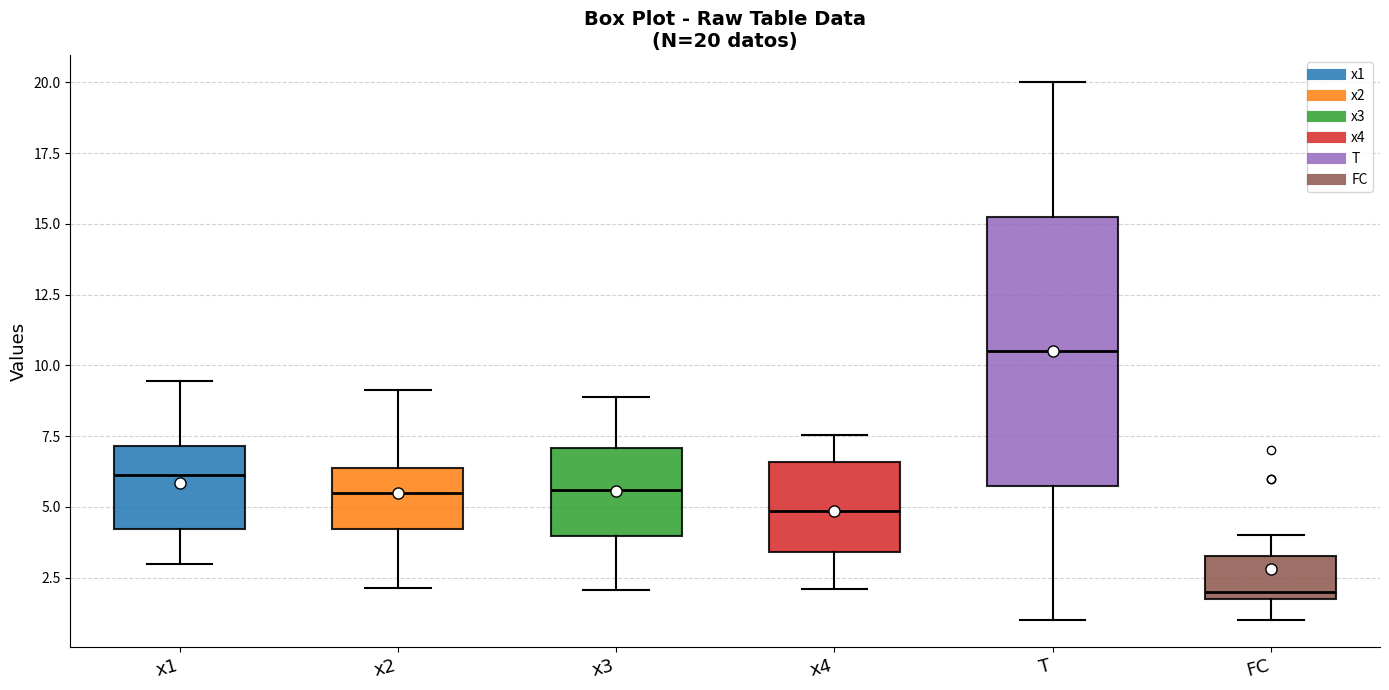

Comparing the boxes themselves (not the whiskers), which one is the tallest?

T